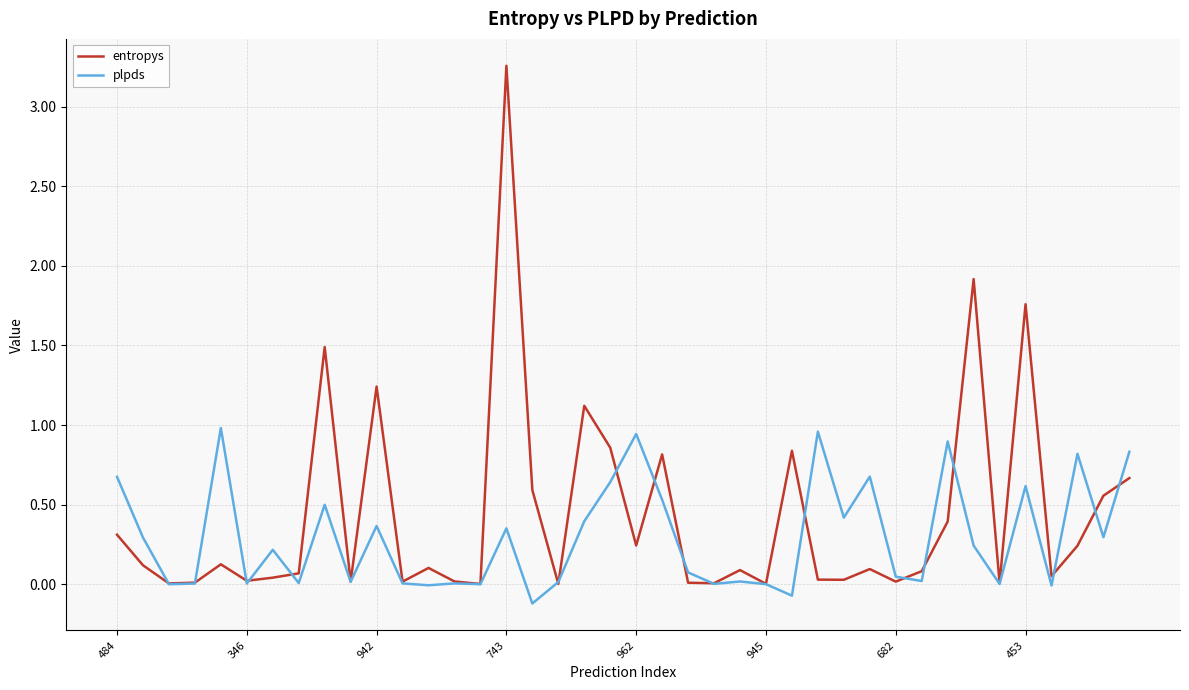

List the series in order of their peak value, highest first.

entropys, plpds